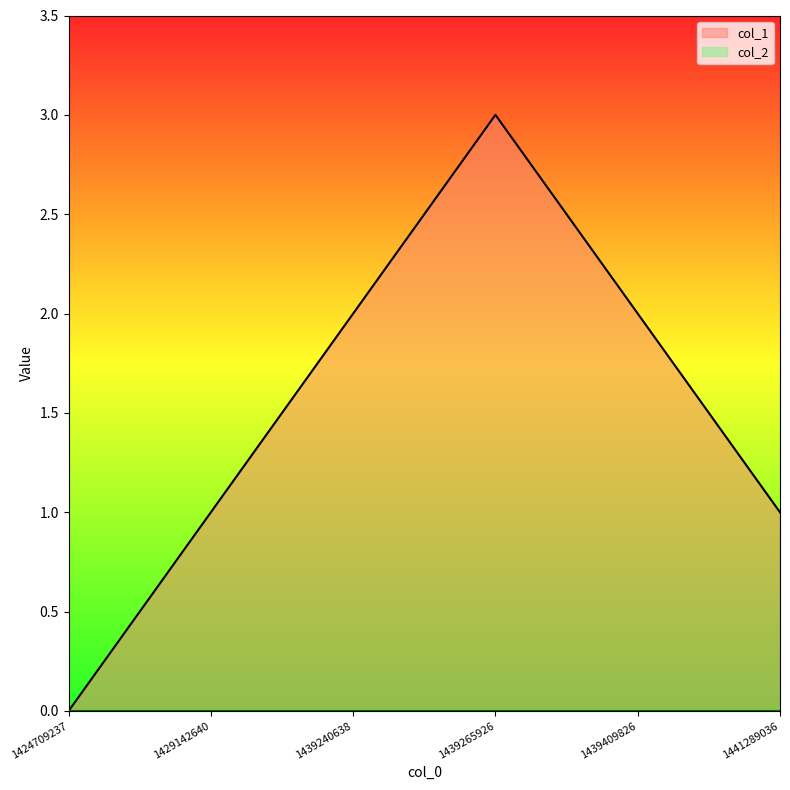

Approximately how many times larger is the value at 1429142640 compared to 1441289036?

1.0